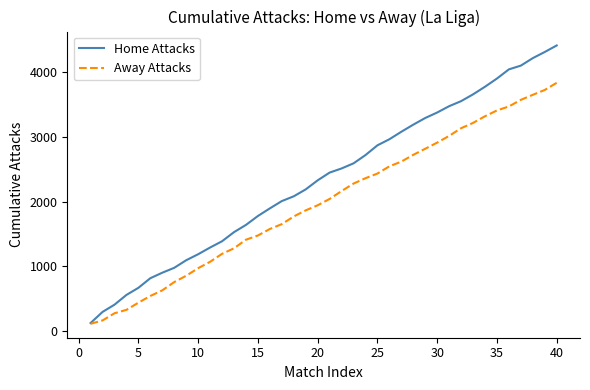

Rank the series by their maximum value, from lowest to highest.

Away Attacks, Home Attacks